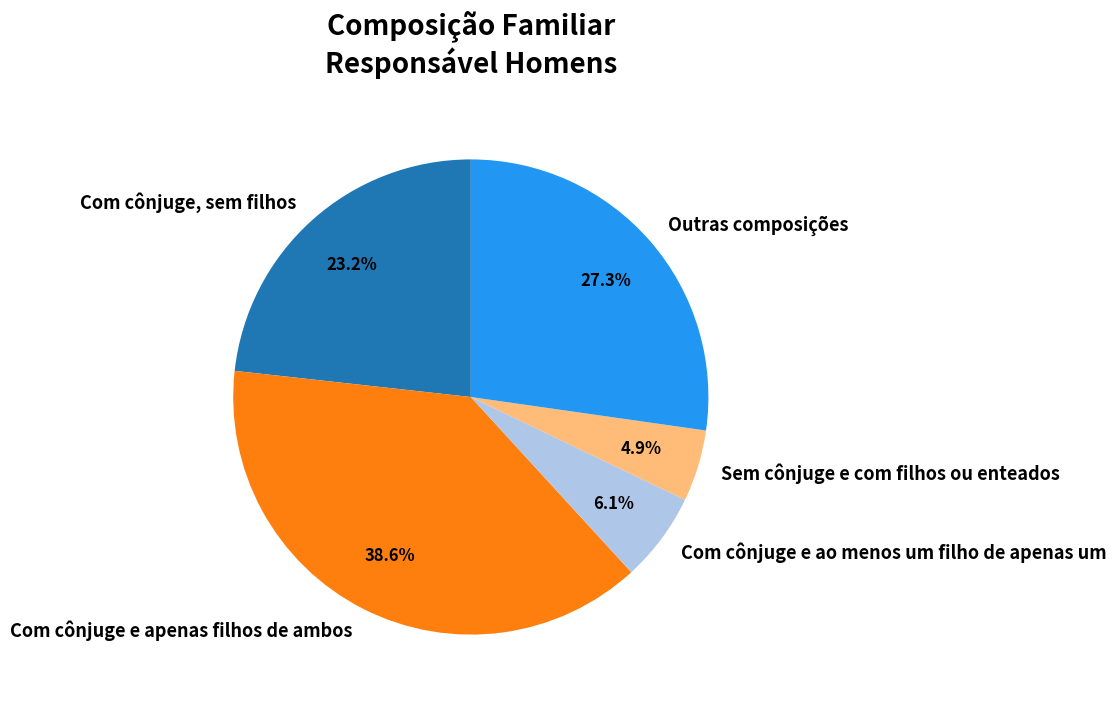

Rank the categories by value from highest to lowest.

Com cônjuge e apenas filhos de ambos, Outras composições, Com cônjuge, sem filhos, Com cônjuge e ao menos um filho de apenas um, Sem cônjuge e com filhos ou enteados